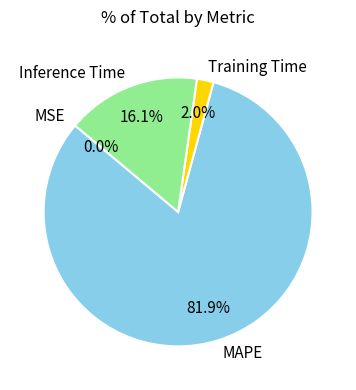

Which slice is the largest?

MAPE